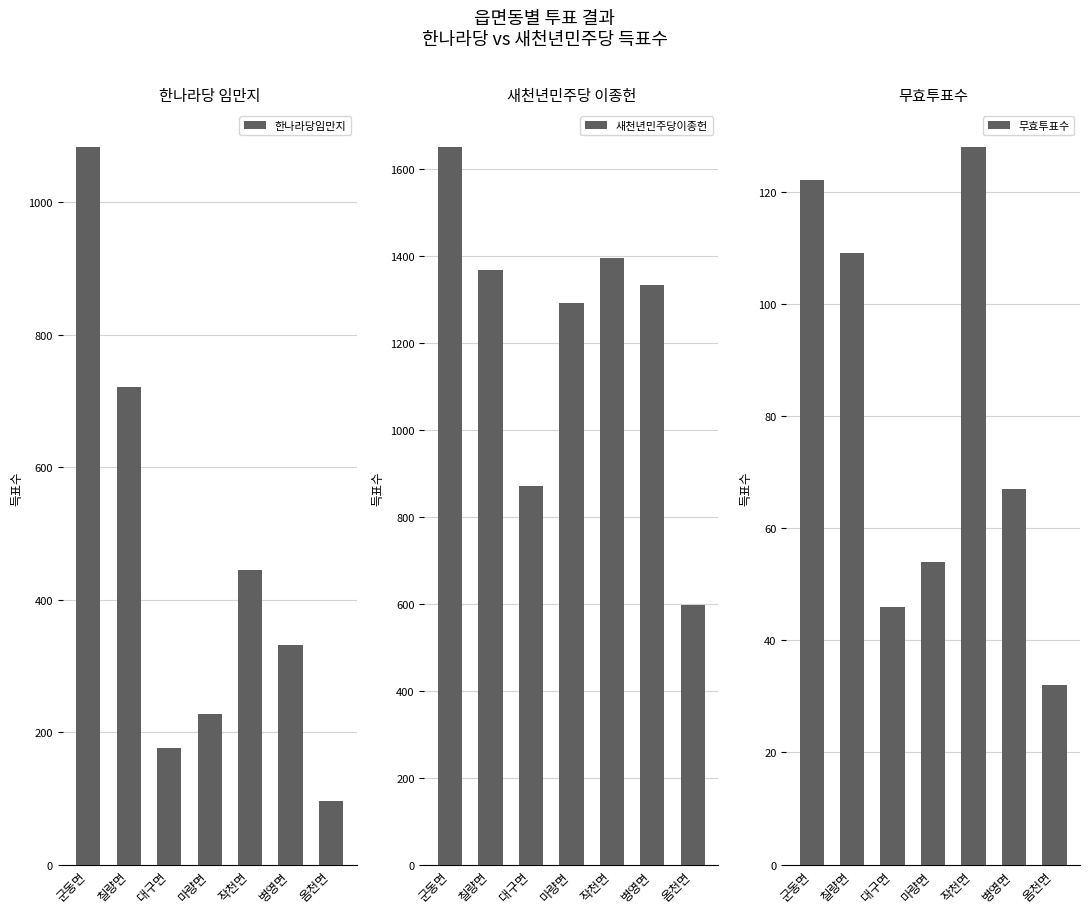

The 새천년민주당이종헌 series shows 1651 at 군동면. True or false?

True